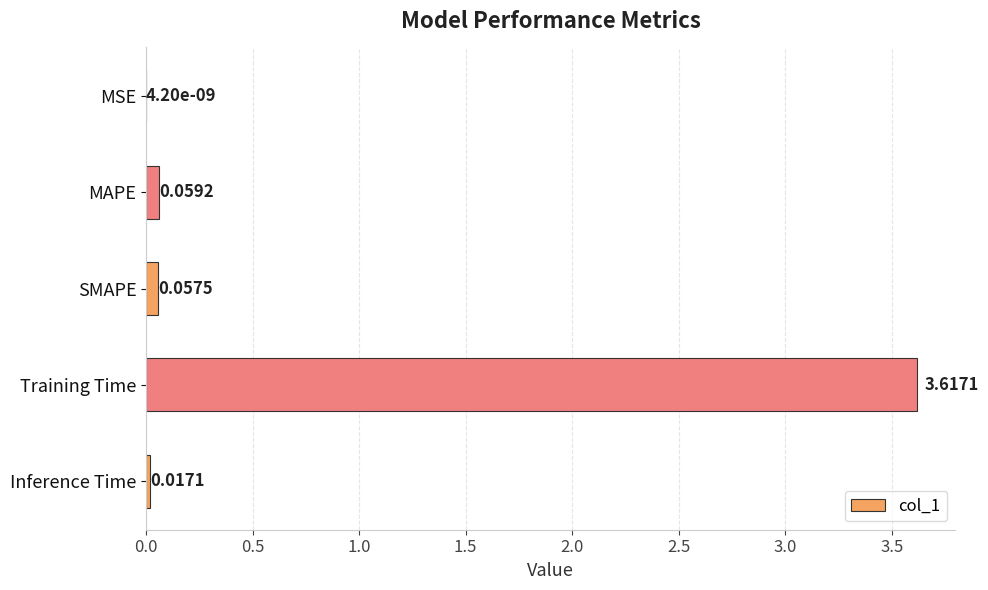

Where is the data nearest to the value 1?

MAPE